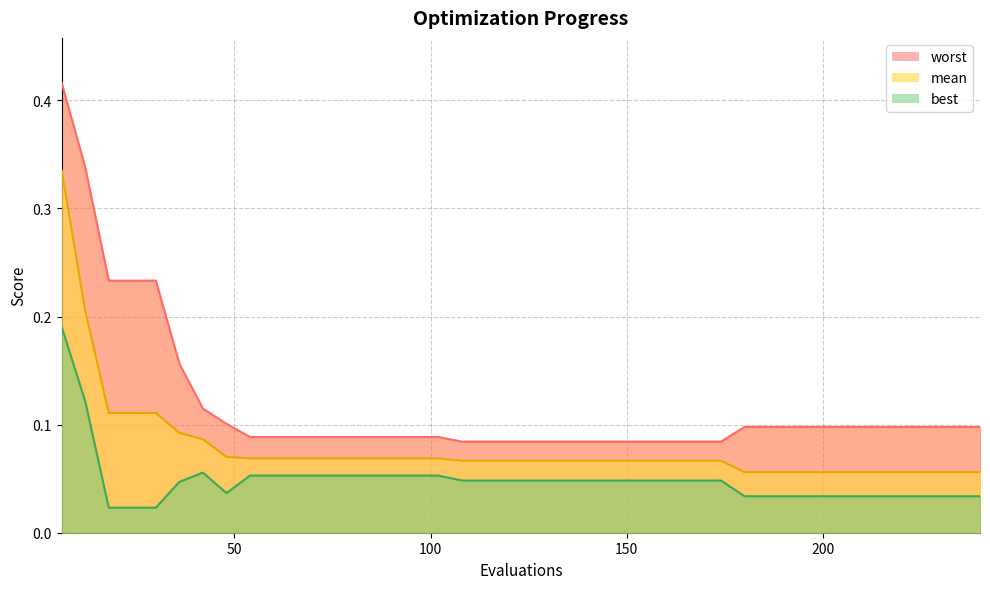

The value of worst at 150 is 0.1. True or false?

True